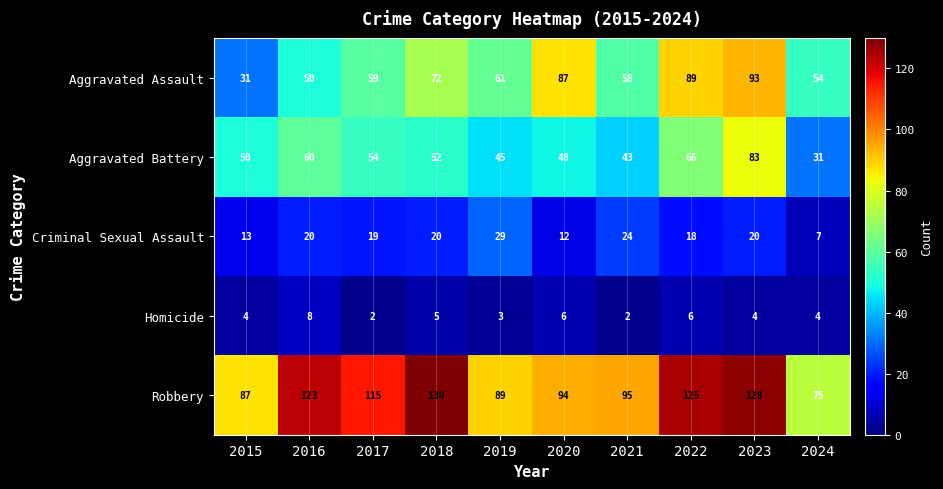

Which series has the largest total across all categories?

Robbery